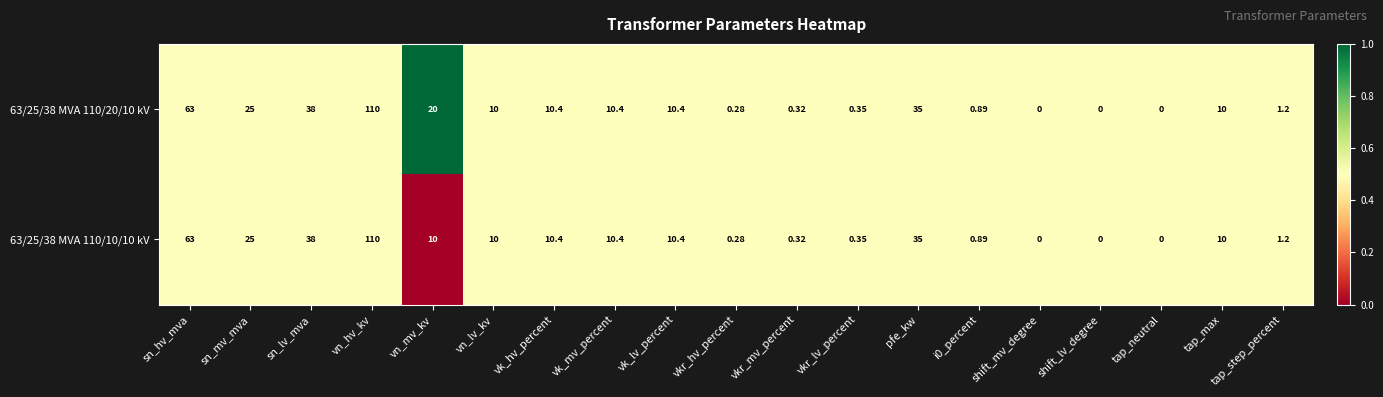

Where does the 63/25/38 MVA 110/10/10 kV series first go above 10?

sn_hv_mva